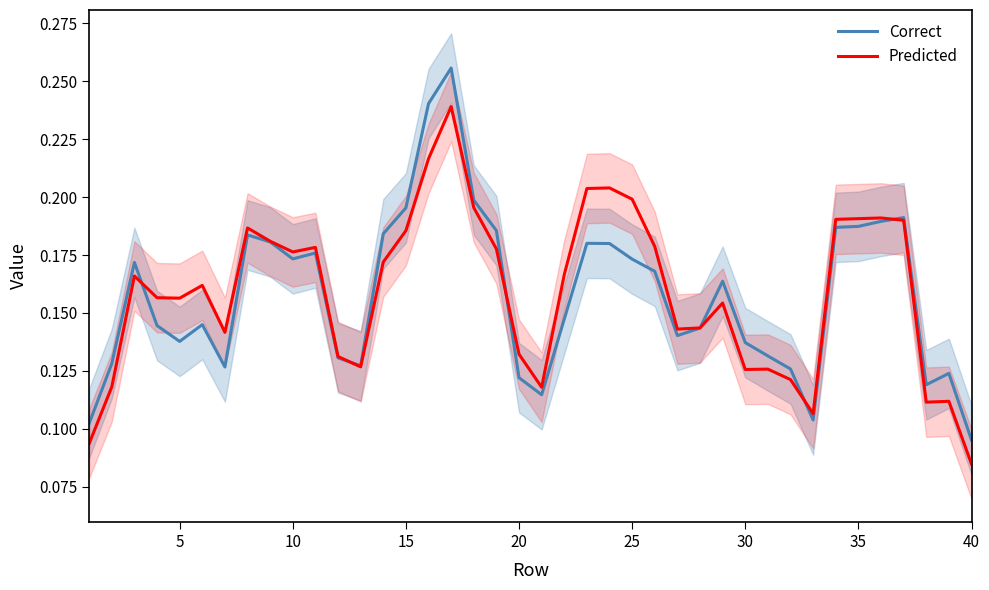

Does the chart display data point markers on the line(s)?

No